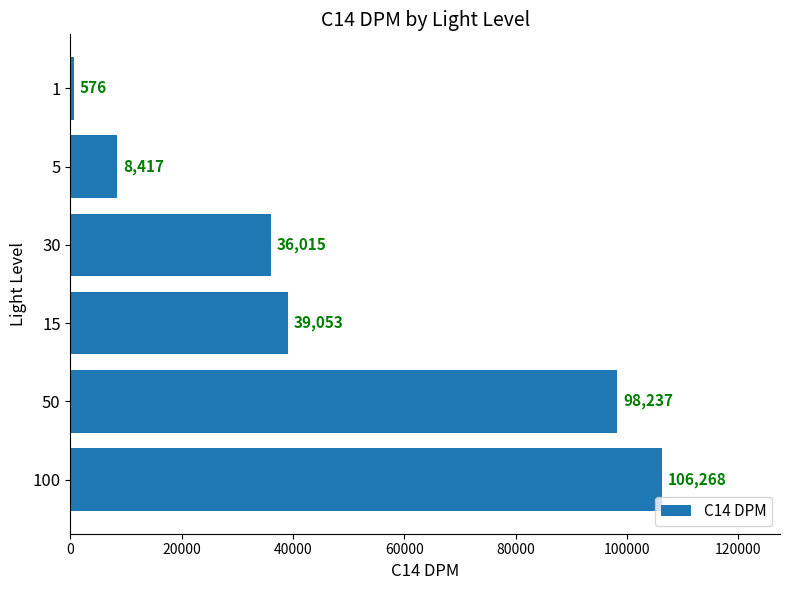

The chart shows a value of 23812 at 50. True or false?

False